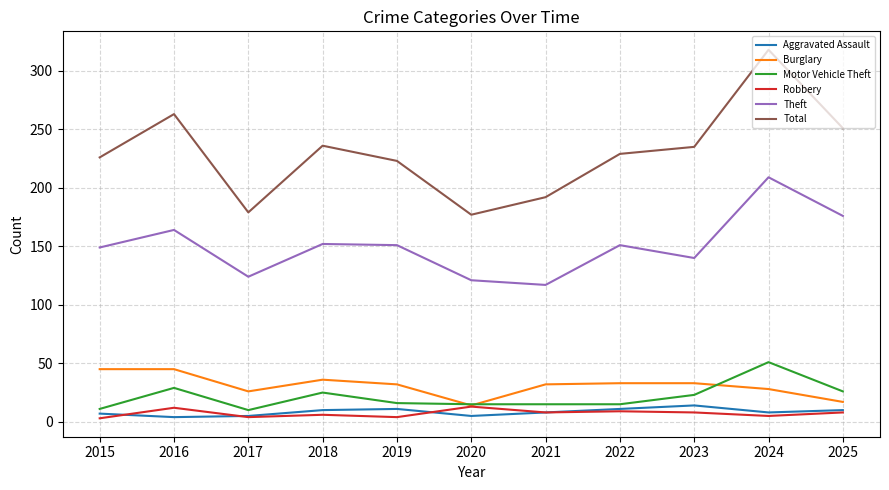

How many interior local peaks does the Aggravated Assault series have?

2